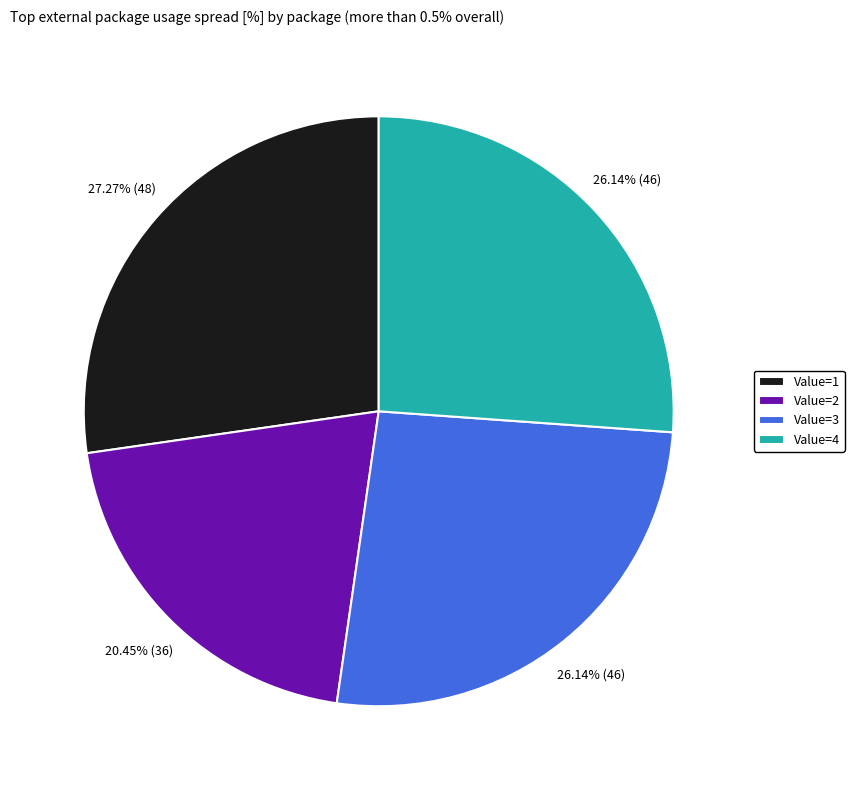

Does Value=4 represent more than half of the total?

No